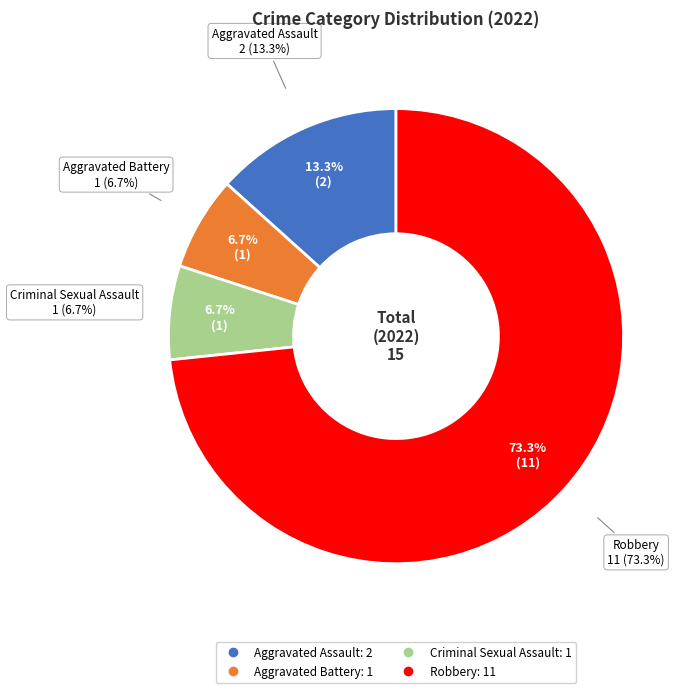

Count the number of slices in the pie.

4